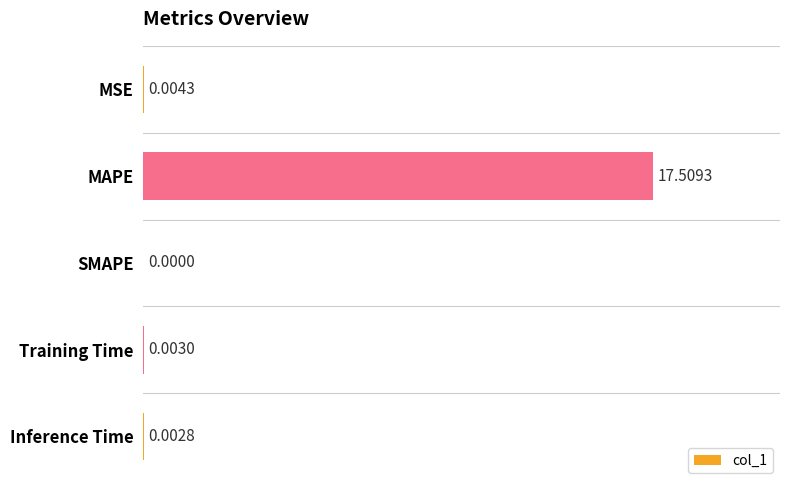

Count the number of categories in the chart.

5